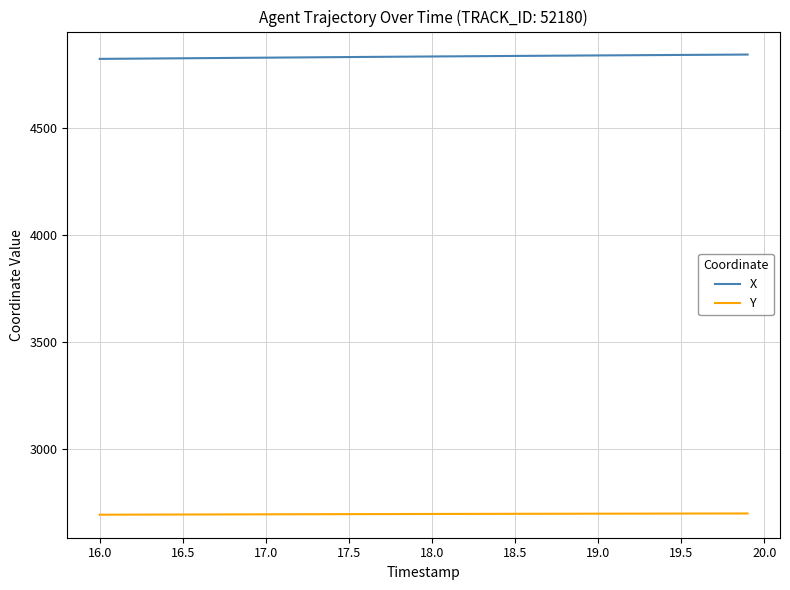

True or false: Y and X intersect in this chart.

False